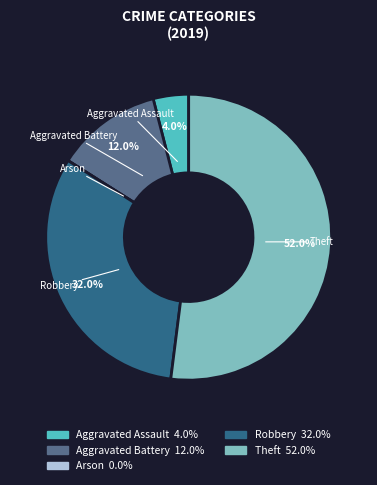

What is the majority slice?

Theft